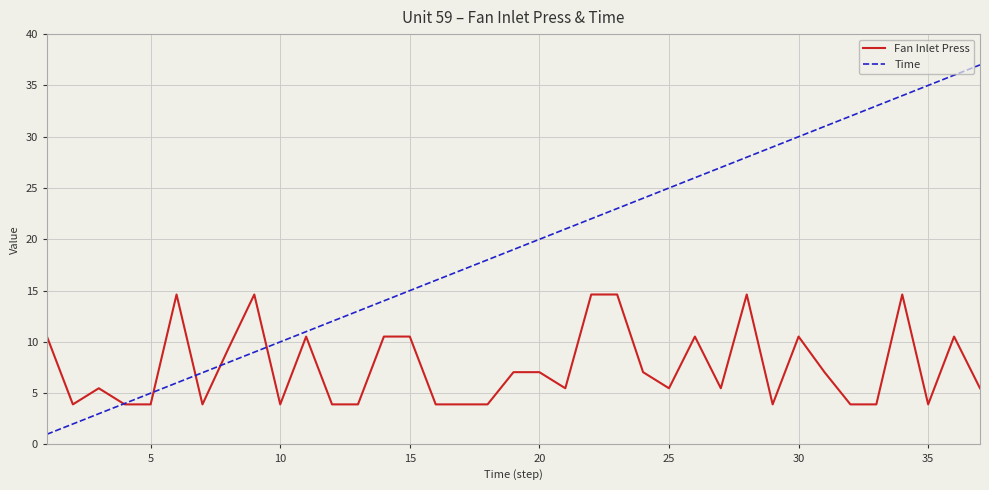

What is the minimum value shown in the chart?

1.0